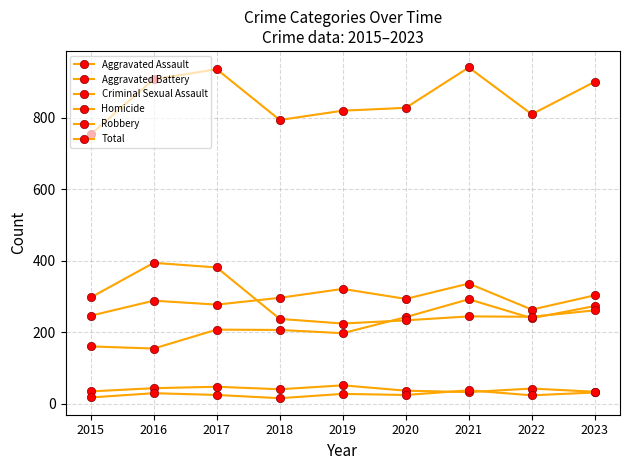

Does the chart have visible grid lines?

Yes